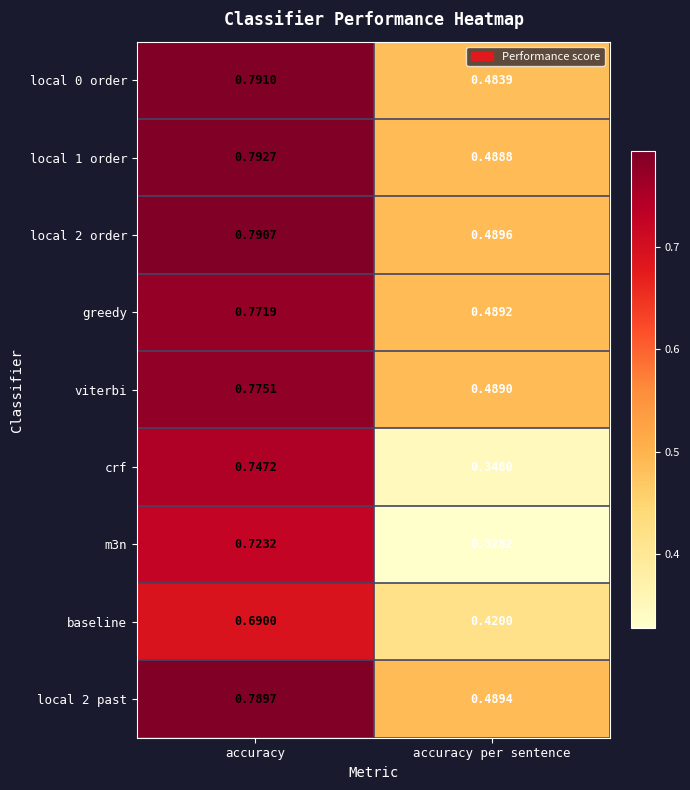

At which category is the sum across all series the highest?

accuracy